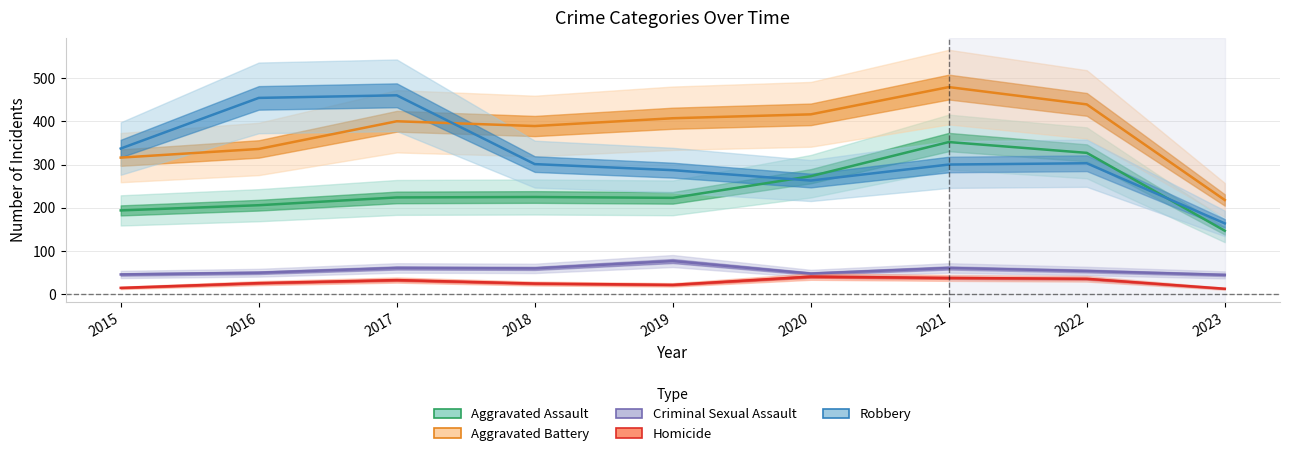

Reading left to right, transcribe all the data shown in this chart.

Aggravated Assault: 2015=194	2016=206	2017=224	2018=225	2019=223	2020=273	2021=352	2022=327	2023=147
Aggravated Battery: 2015=316	2016=336	2017=400	2018=389	2019=407	2020=416	2021=479	2022=439	2023=218
Criminal Sexual Assault: 2015=46	2016=50	2017=61	2018=60	2019=77	2020=48	2021=61	2022=54	2023=45
Homicide: 2015=15	2016=26	2017=33	2018=25	2019=22	2020=41	2021=38	2022=36	2023=13
Robbery: 2015=337	2016=454	2017=460	2018=301	2019=287	2020=263	2021=300	2022=303	2023=164